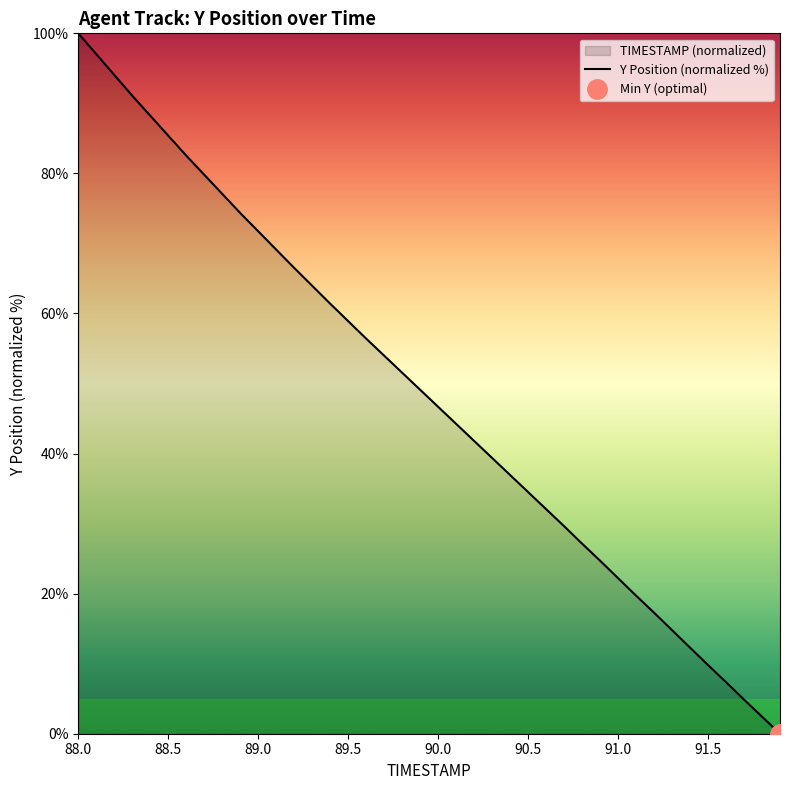

How many lines are shown in the chart?

1